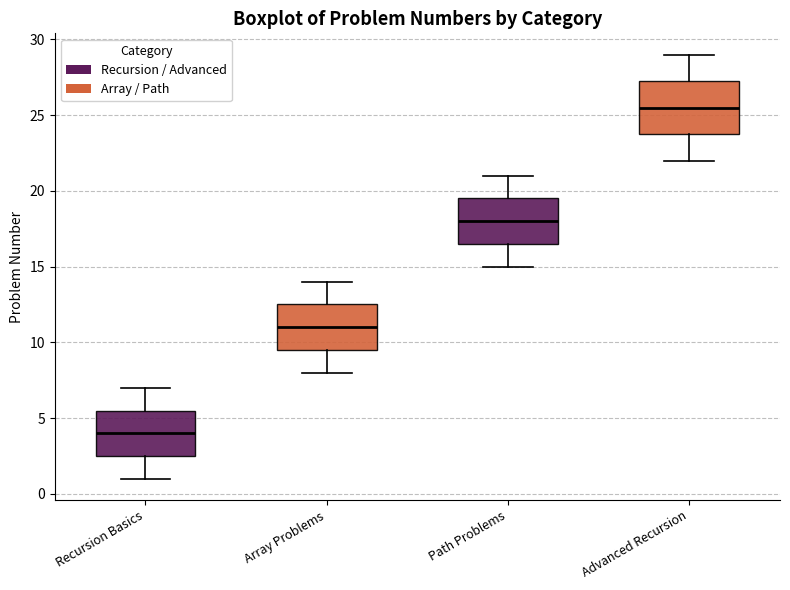

Which box is the tallest, from its lower edge to its upper edge?

Advanced Recursion